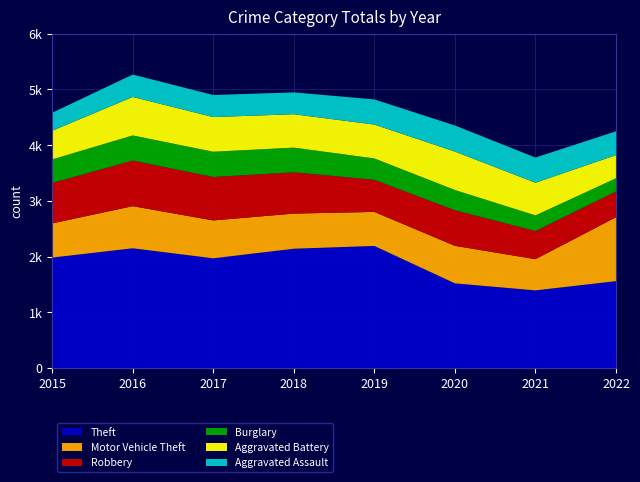

Reading left to right, what are all the values shown in this chart?

Theft: 1981	2148	1968	2140	2190	1518	1392	1558
Motor Vehicle Theft: 614	756	680	631	611	674	560	1148
Robbery: 726	819	780	741	577	639	506	462
Burglary: 422	451	453	443	383	363	280	237
Aggravated Battery: 515	691	623	600	608	691	587	416
Aggravated Assault: 323	402	396	392	452	468	452	427